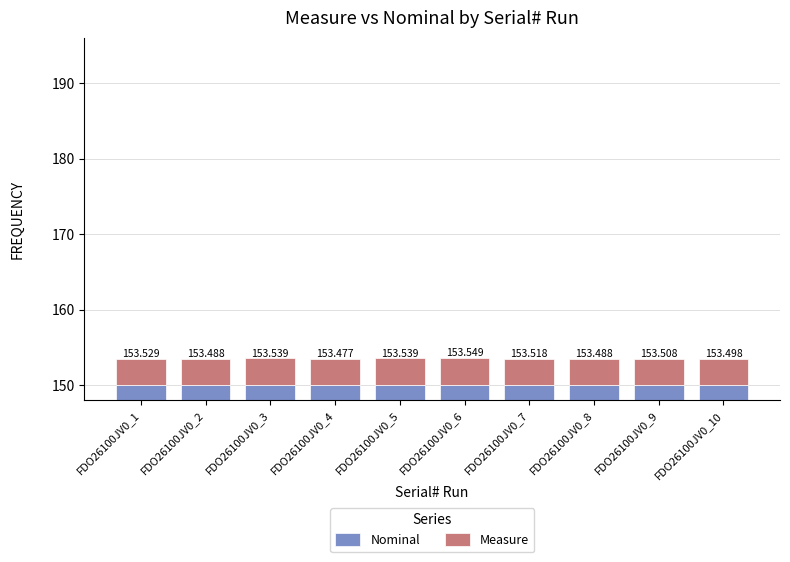

What is the value of the Nominal bar at the 6th from the left?

150.0